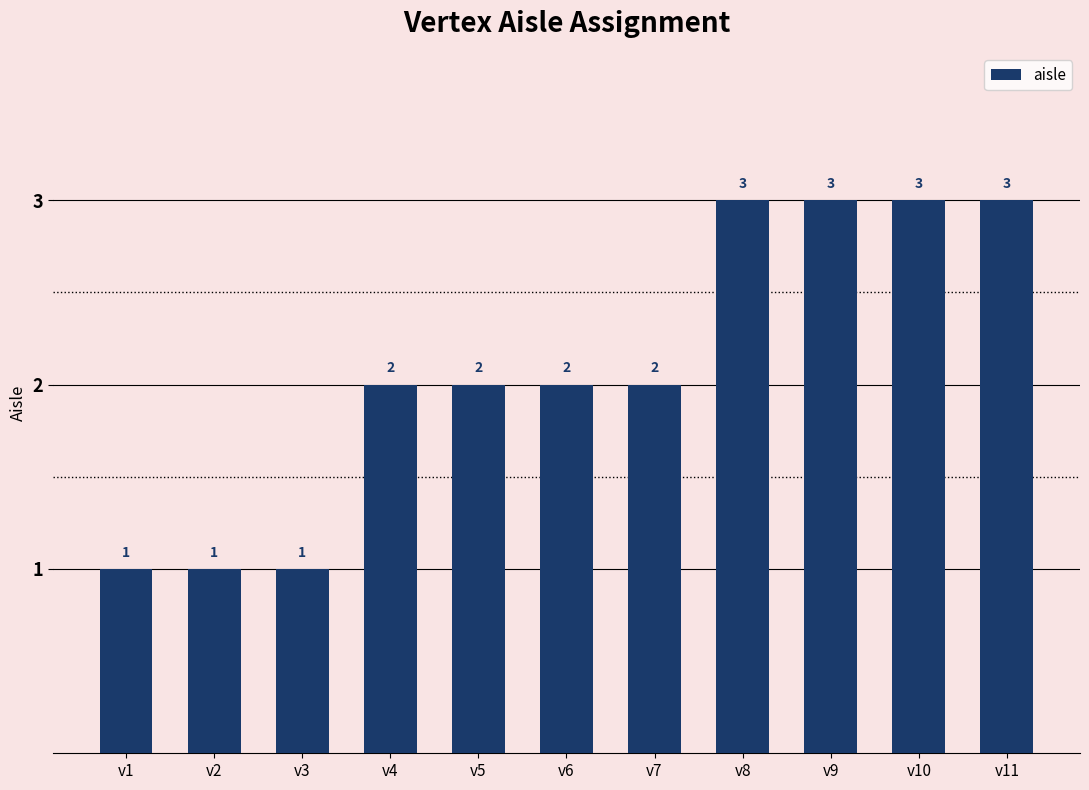

Between v6 and v3, which is larger?

v6